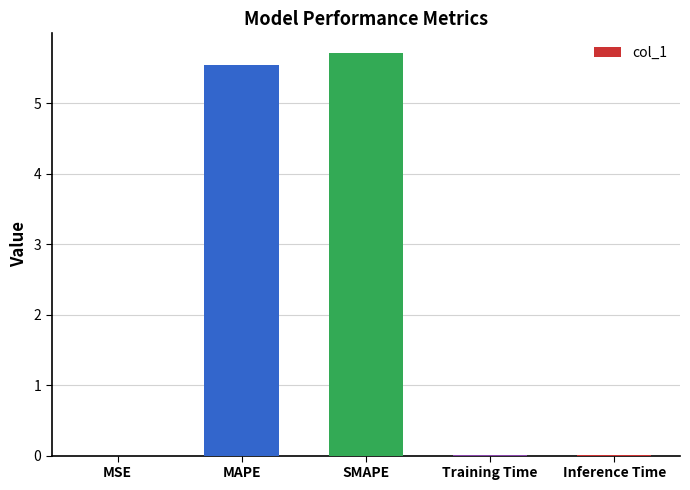

What is the sum of all values?

11.3